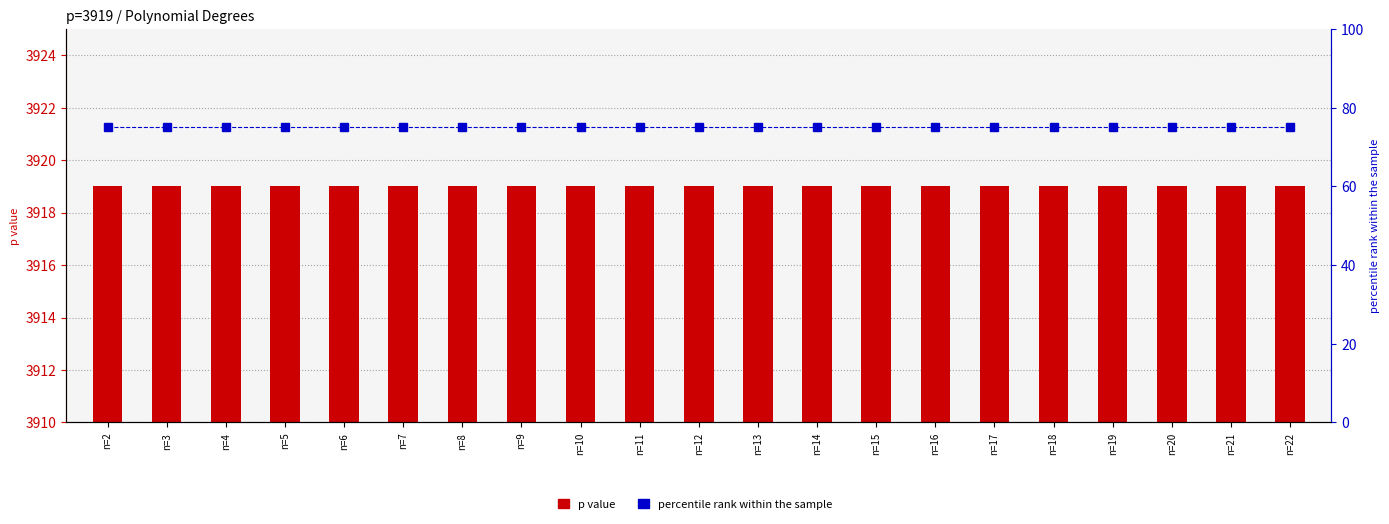

How many categories are shown in the chart?

21